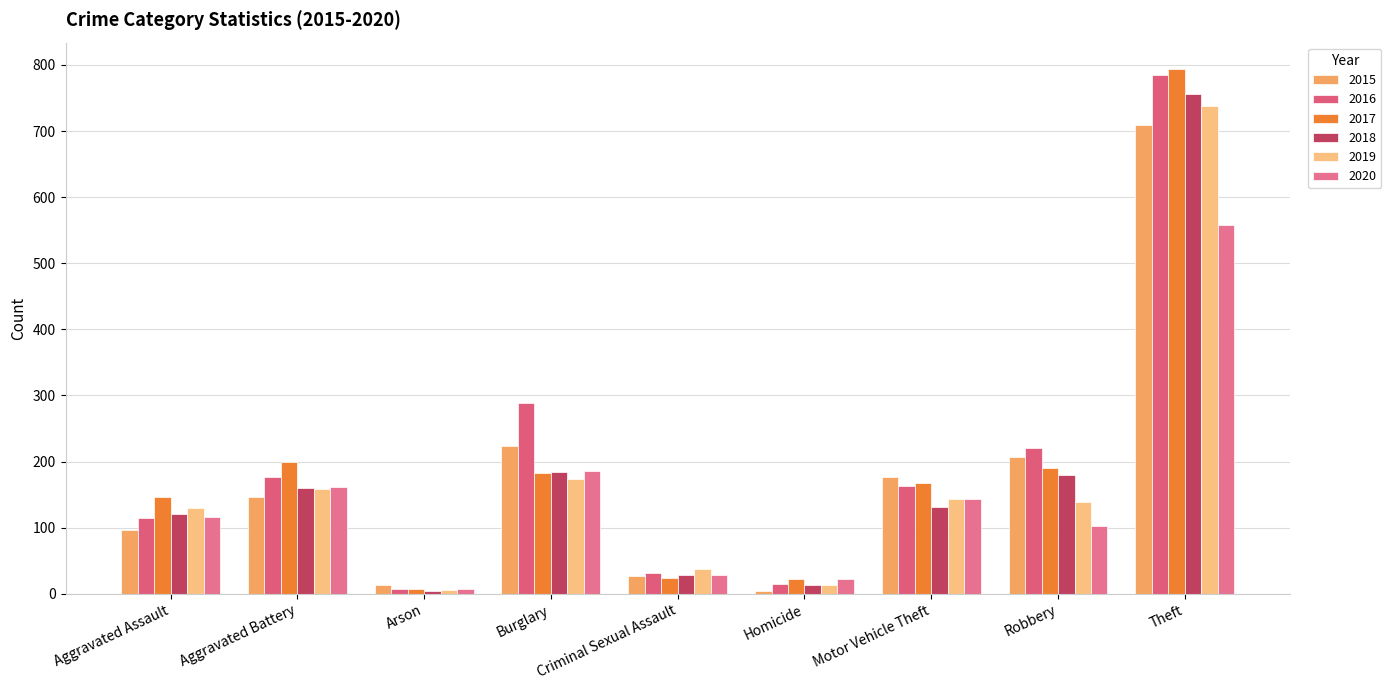

What is the approximate value of 2015 at Motor Vehicle Theft?

176